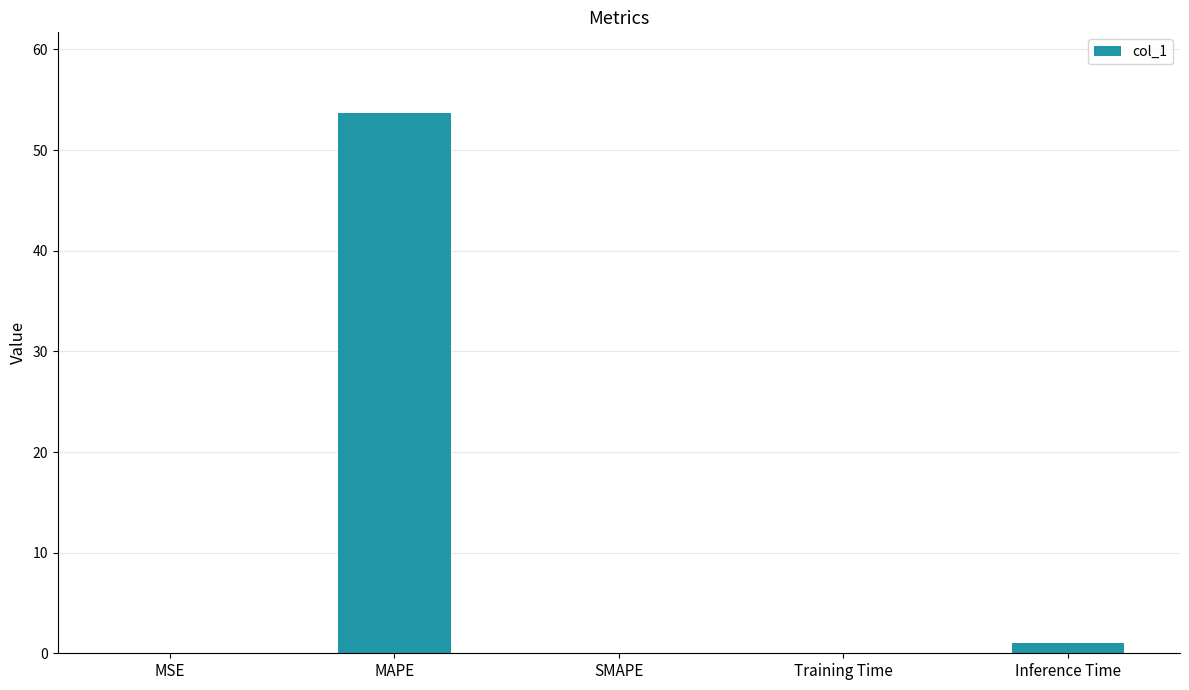

Is it true that the value at SMAPE is -24.5?

False